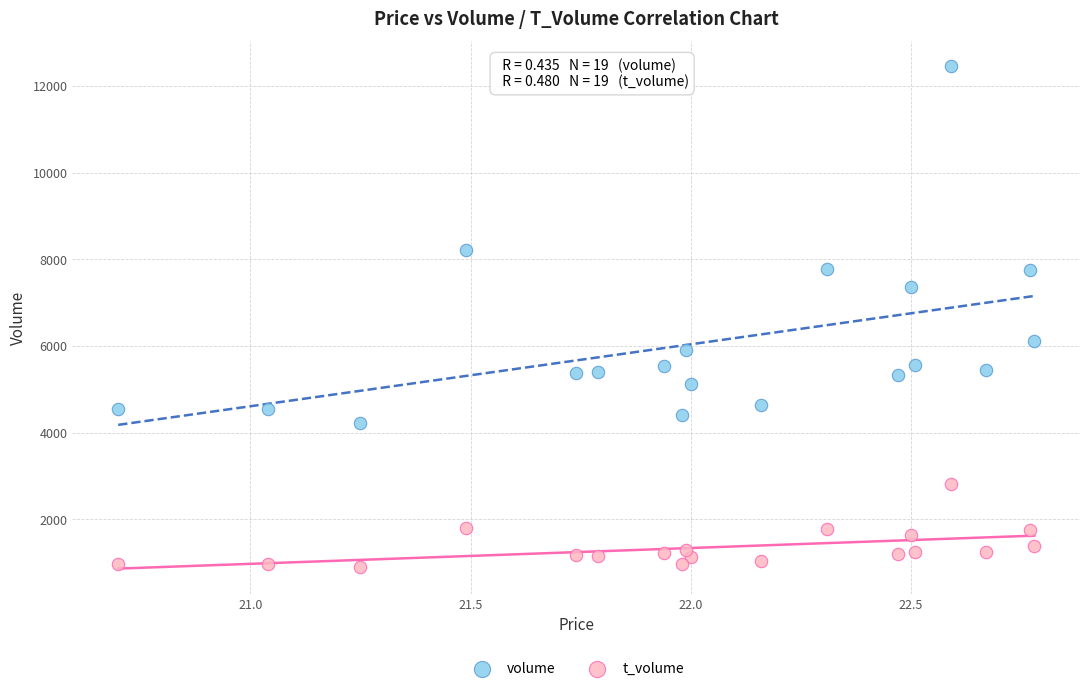

Across all data points, what is the range of Y values (max minus min)?

11558